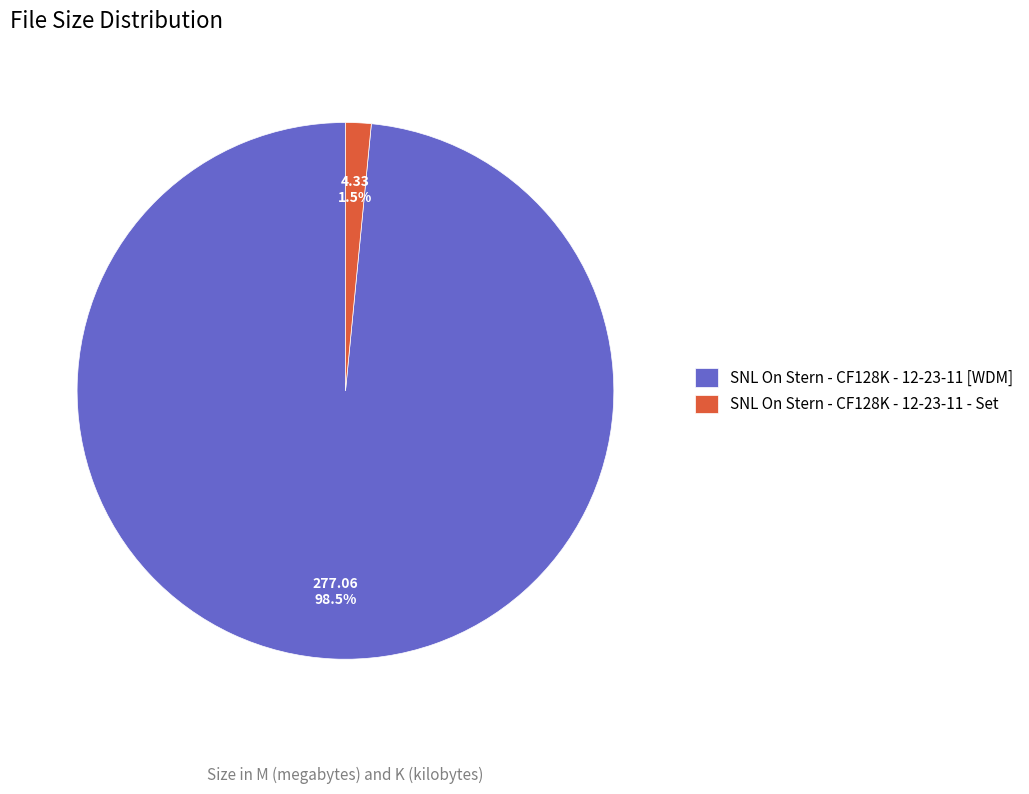

Between SNL On Stern - CF128K - 12-23-11 - Set and SNL On Stern - CF128K - 12-23-11 [WDM], which is larger?

SNL On Stern - CF128K - 12-23-11 [WDM]